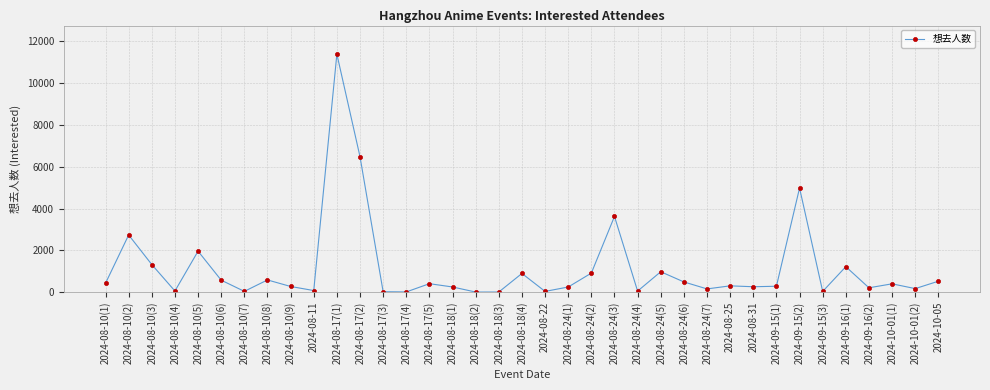

What is the label of the 31st point from the right?

2024-08-10(7)